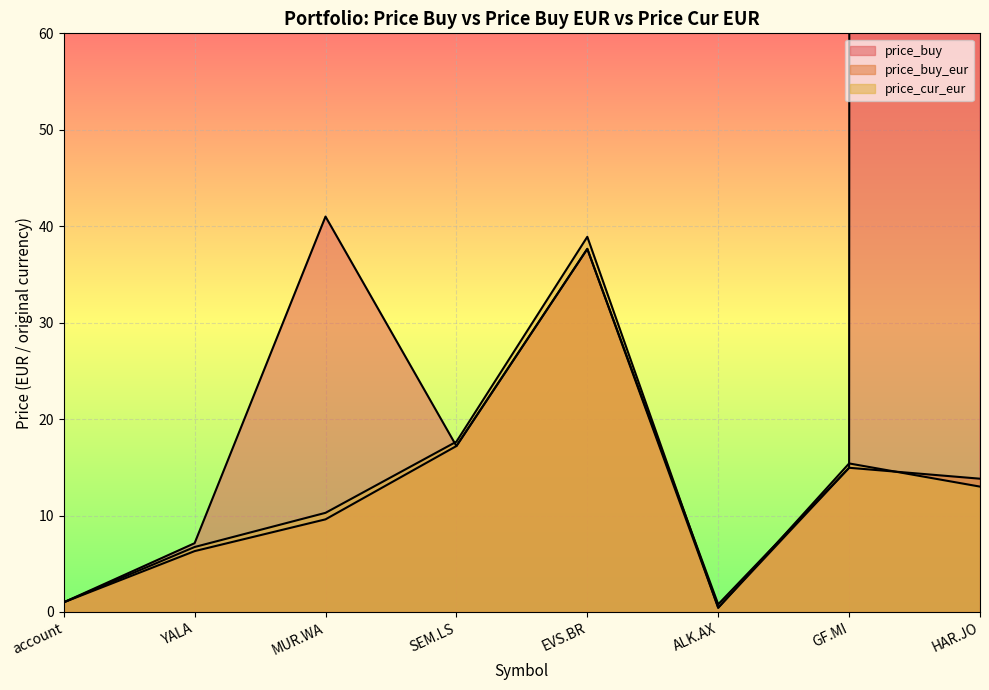

What value does the price_cur_eur series have at MUR.WA?

10.3